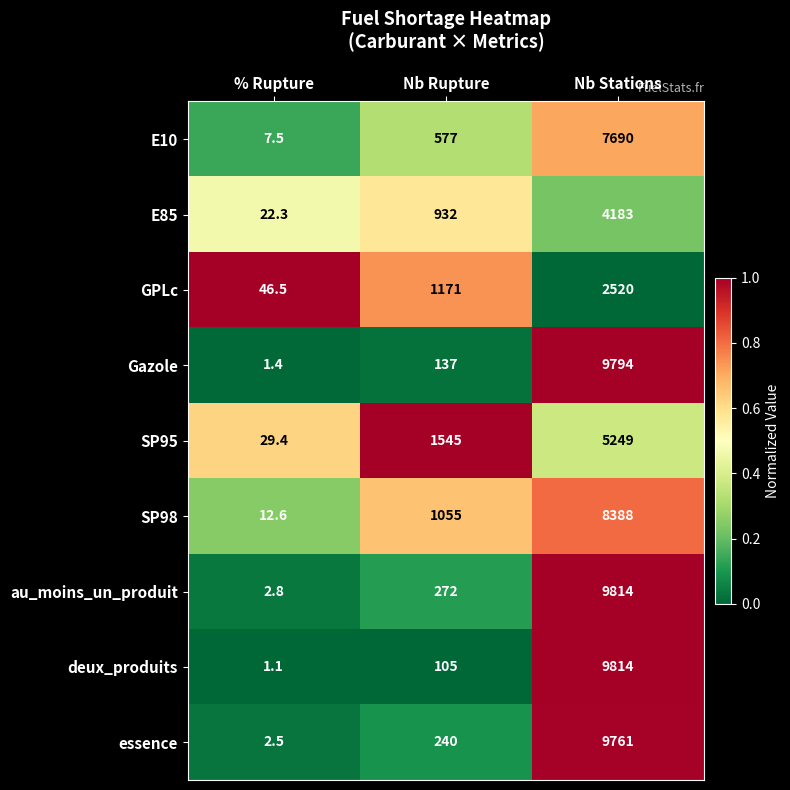

What is the total value across all series at Nb Stations?

67213.0